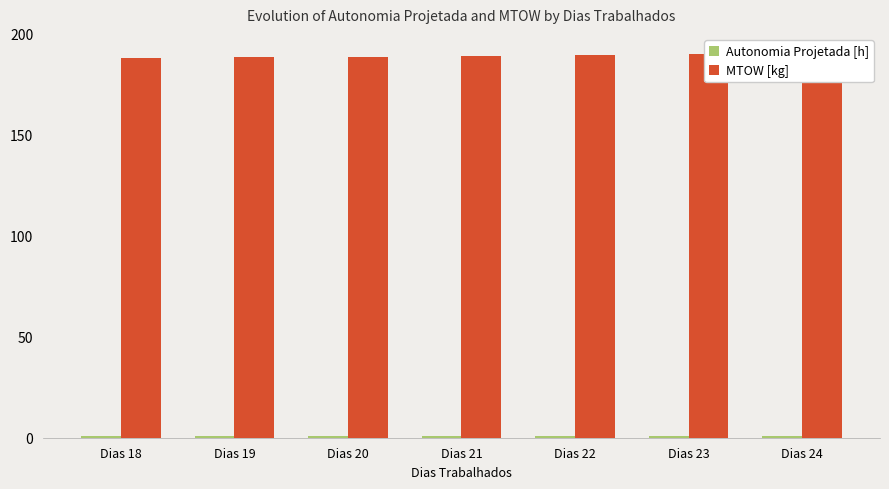

How many values in the MTOW [kg] series exceed 189?

4